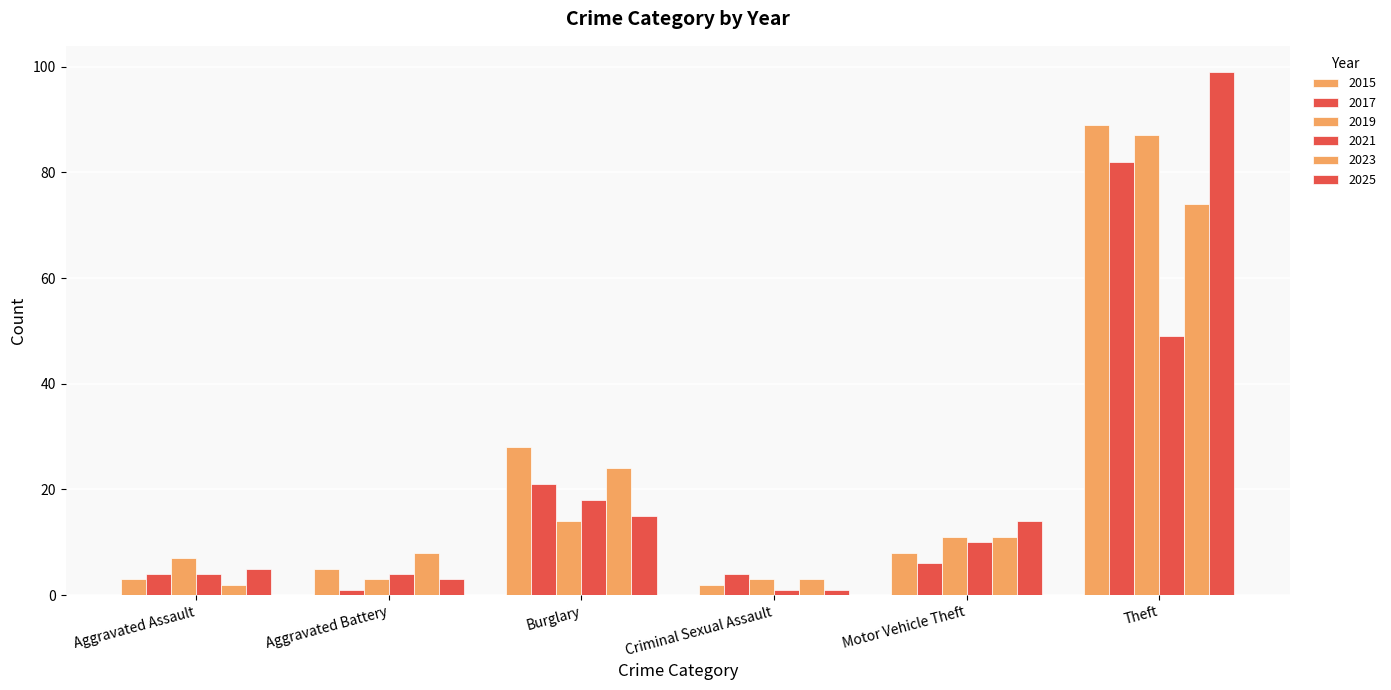

Count the number of data series in this chart.

6